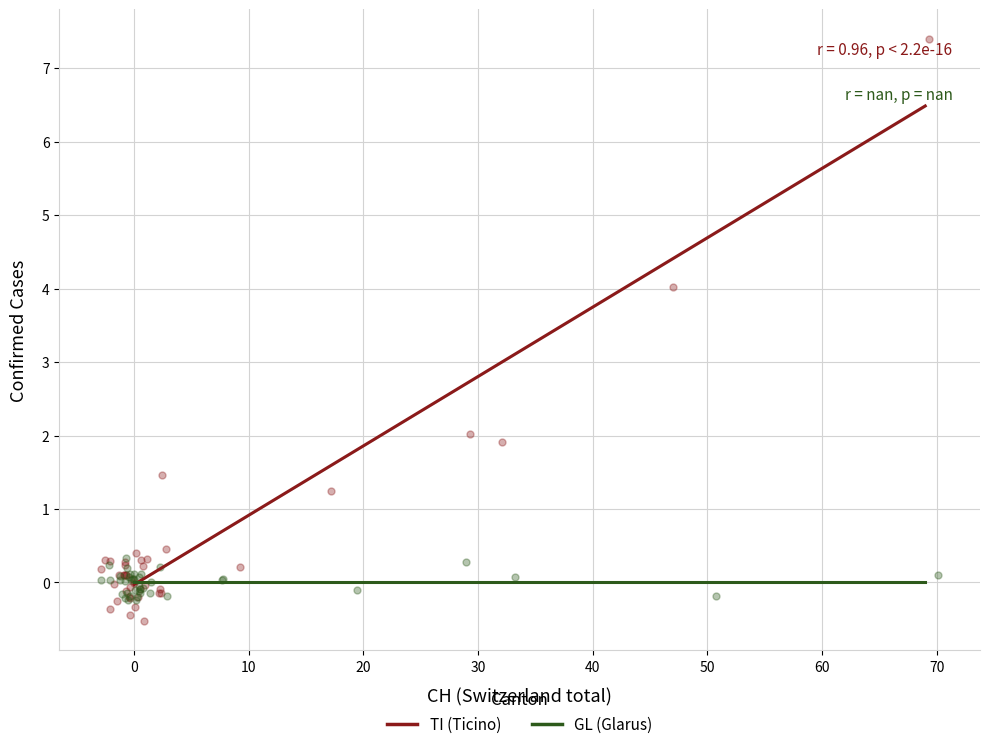

Which series contains the lowest Y value?

TI (Ticino)